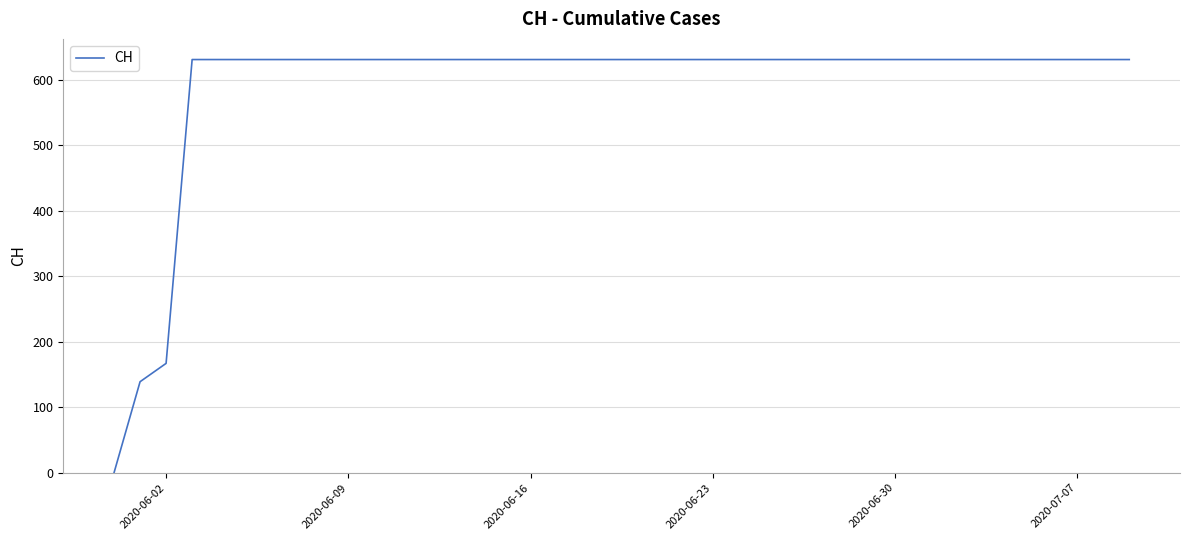

What is the difference between the maximum and minimum values?

631